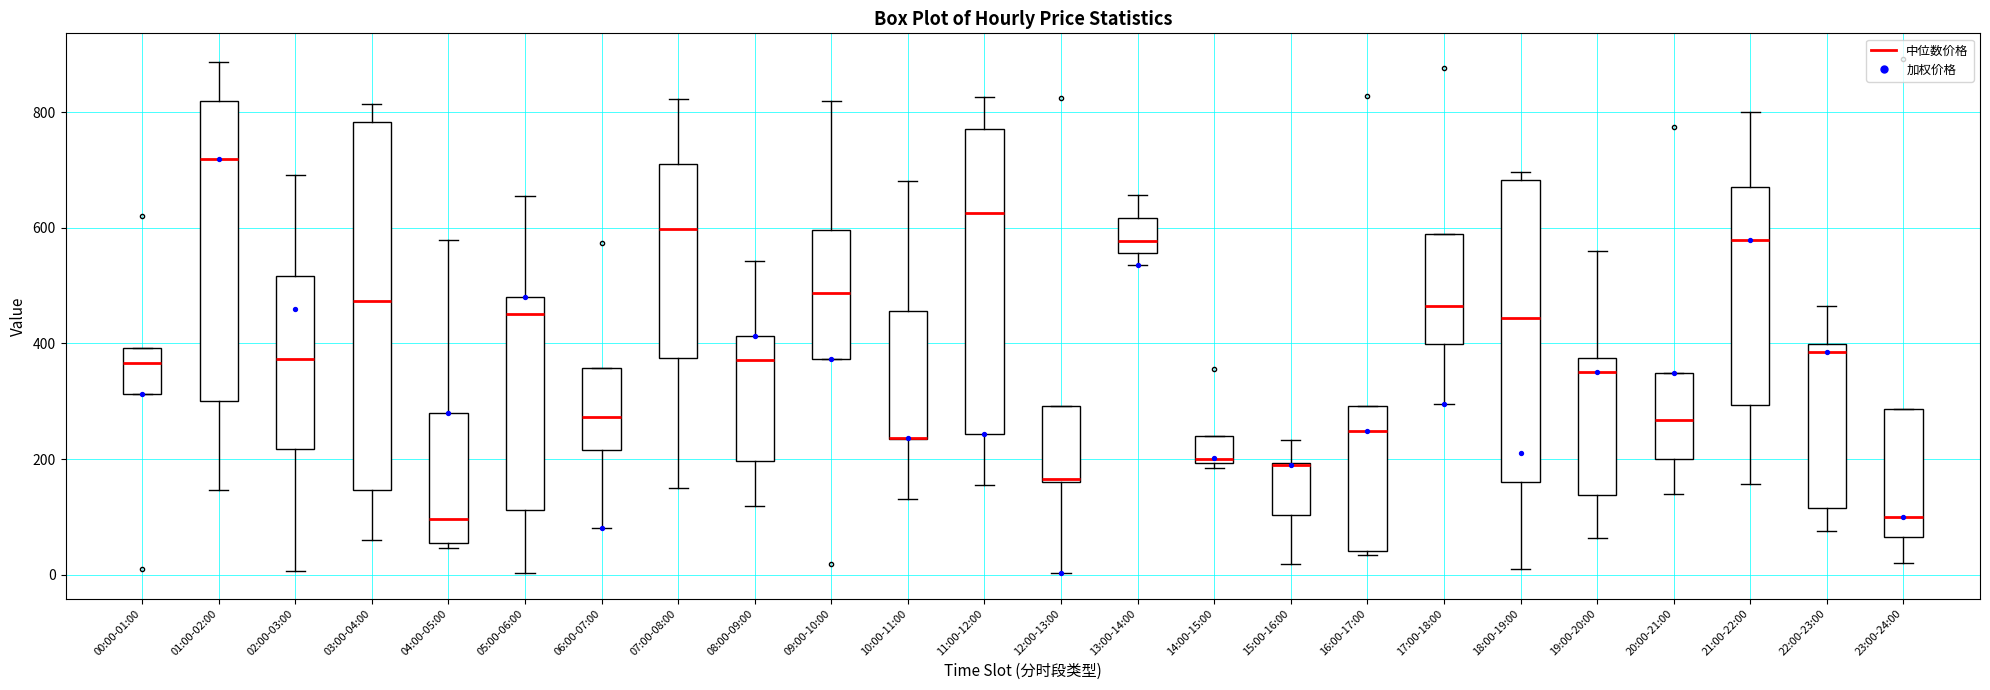

Which box is the tallest, from its lower edge to its upper edge?

03:00-04:00